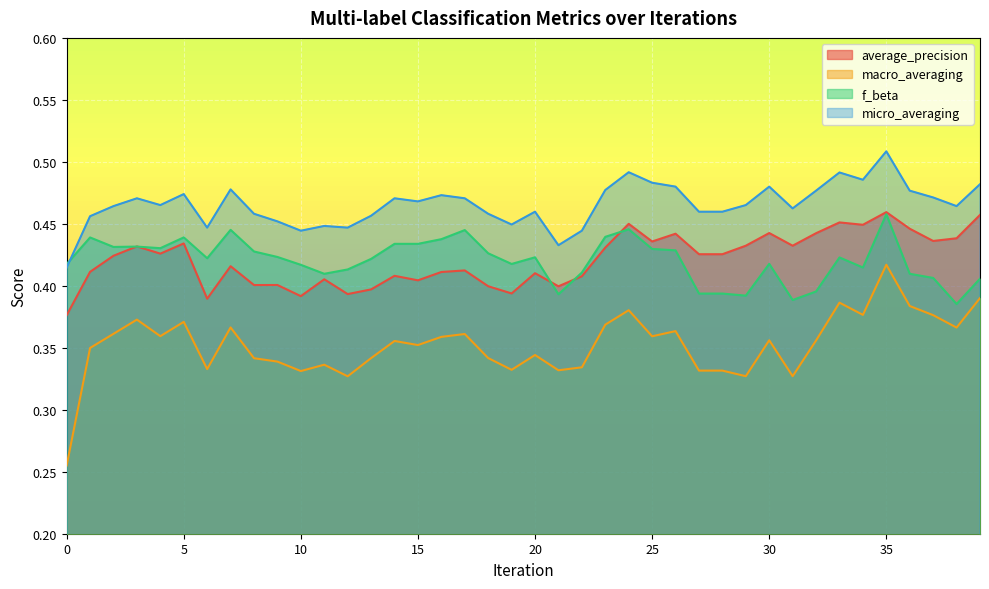

Where is the first local maximum for f_beta?

1